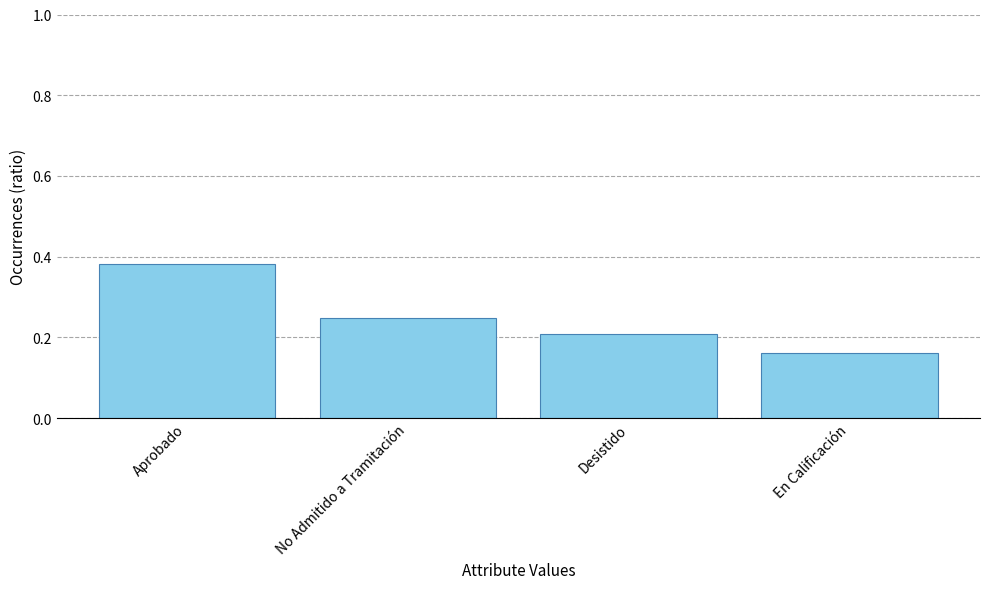

How many bars are there in total?

4